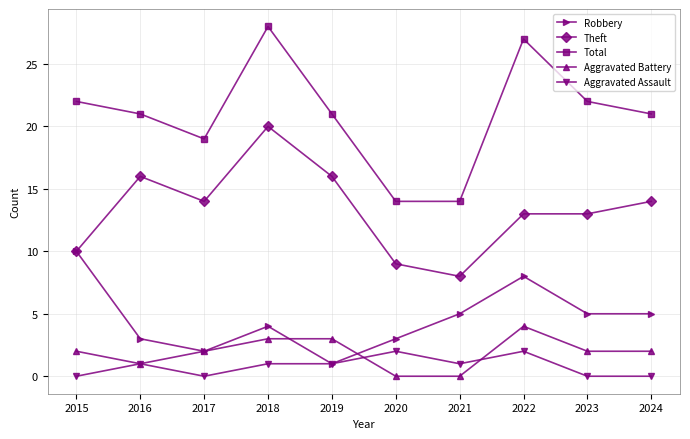

At which category does Aggravated Assault reach its first local valley?

2017